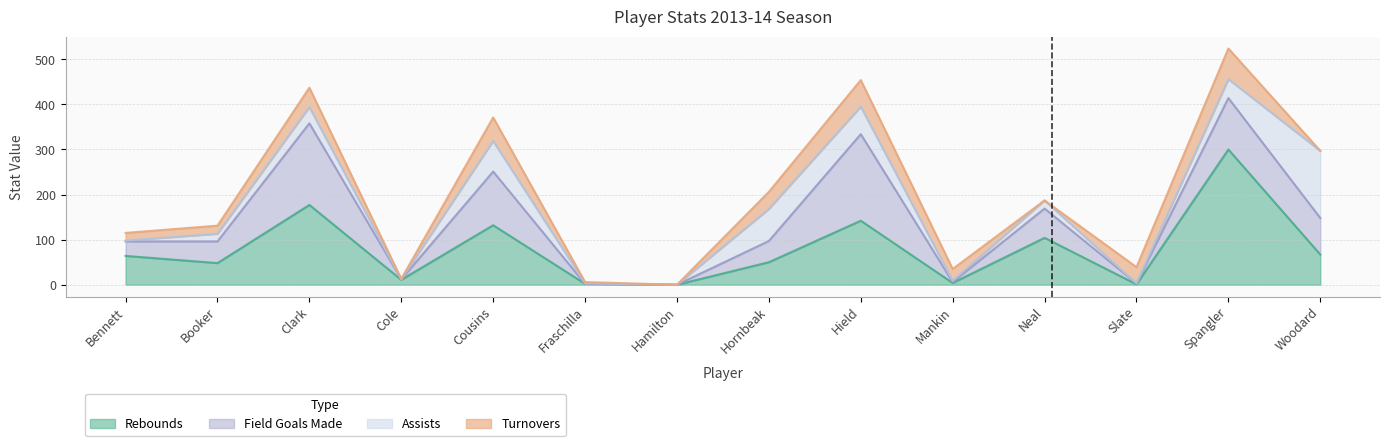

Reading left to right, extract all data points from this chart.

rebounds: 64	48	177	11	132	2	0	50	142	4	104	1	300	67
turnovers: 17	18	43	1	52	3	0	38	59	26	0	36	68	0
field_goals_made: 32	48	181	1	119	0	0	47	192	2	65	2	114	81
assists: 2	17	36	0	68	1	0	71	61	3	18	0	42	149